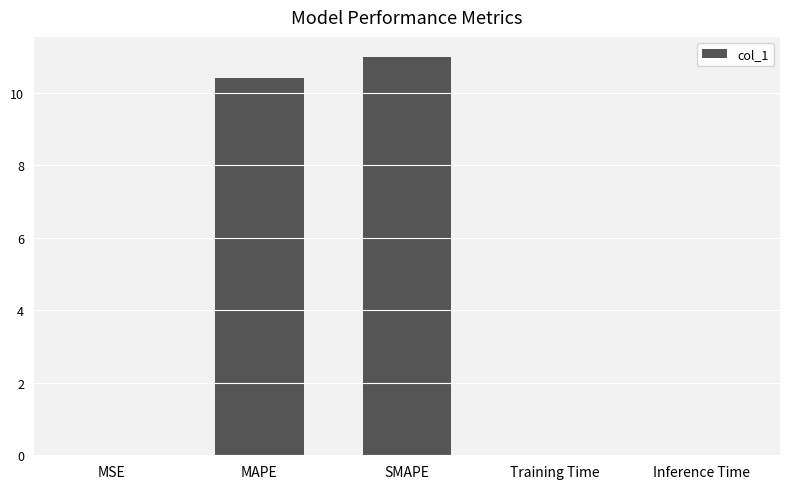

What is the ratio of the value at SMAPE to the value at MAPE?

1.1